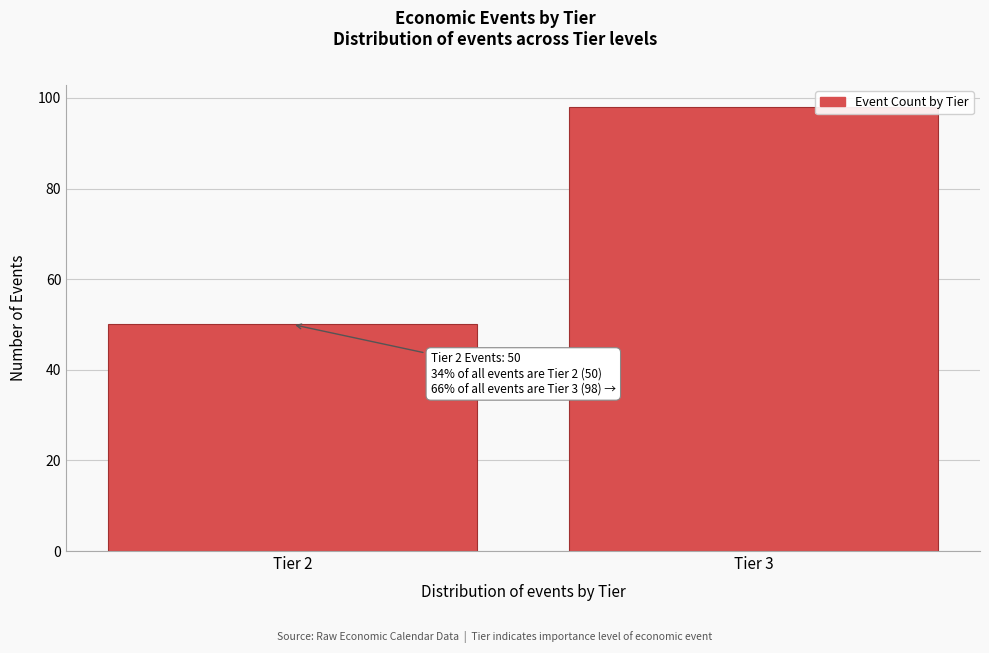

Reading left to right, what are all the values shown in this chart?

50	98